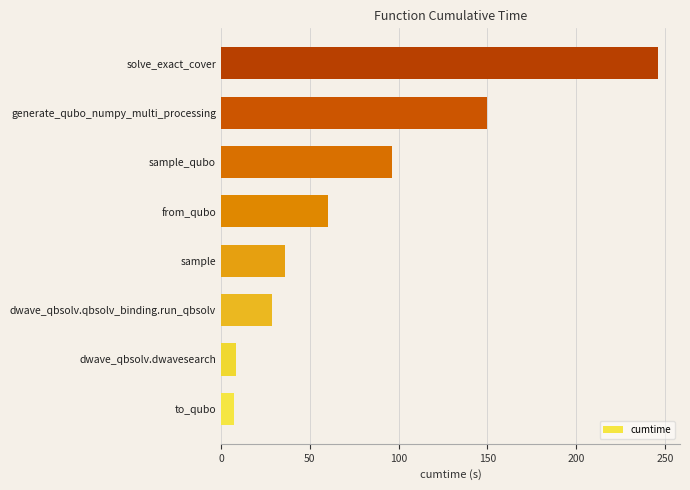

What value does the data have at dwave_qbsolv.dwavesearch?

8.3